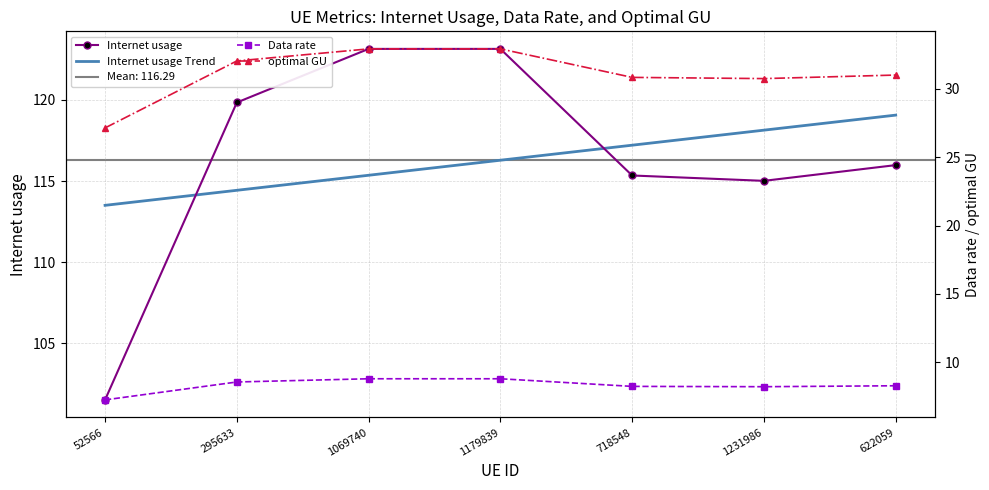

What is the label of the 3rd point from the left?

1069740